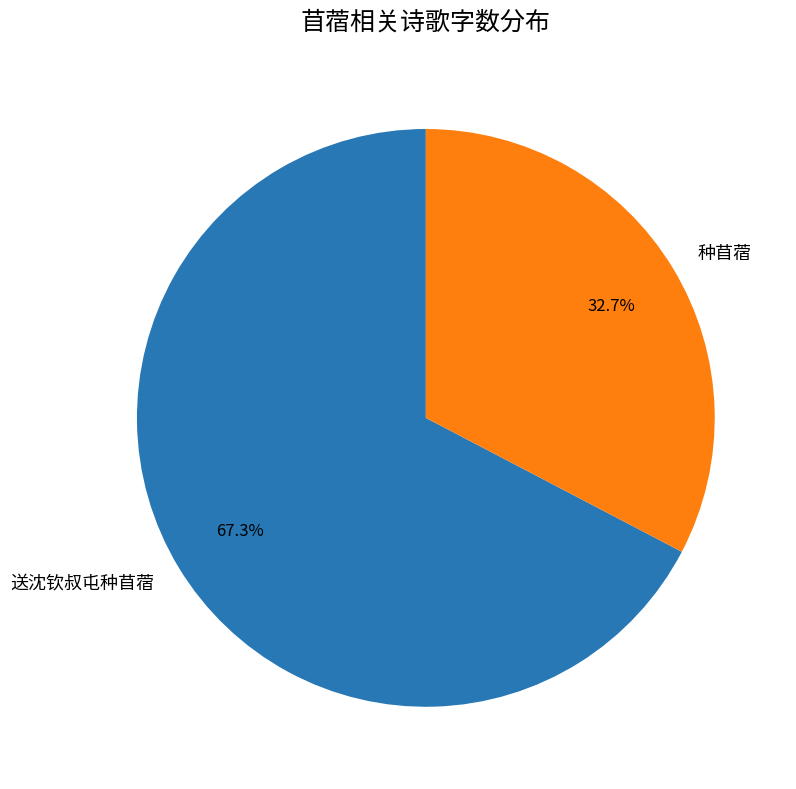

What percentage is NOT represented by 种苜蓿?

67.3%